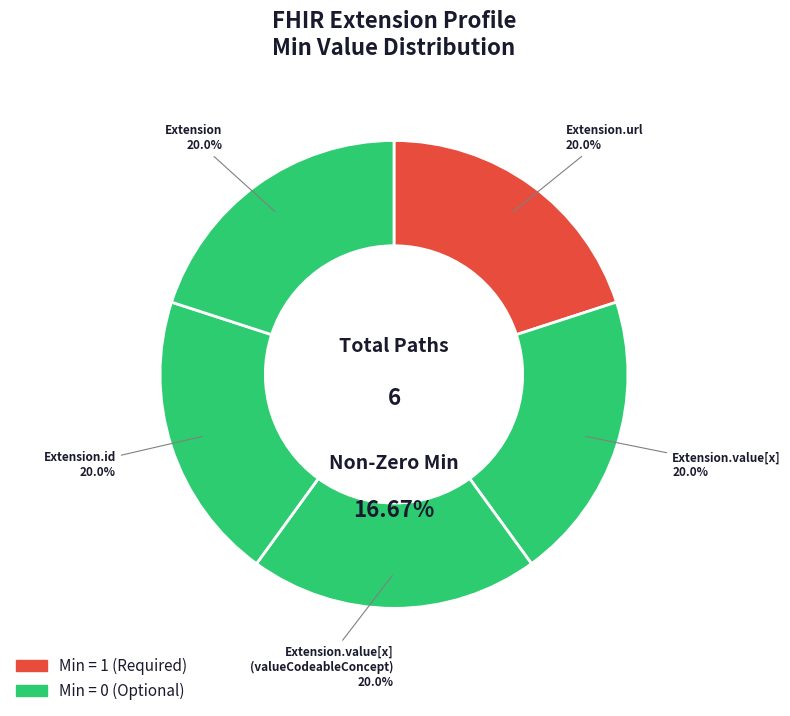

Which category has the smallest portion of the pie?

Extension